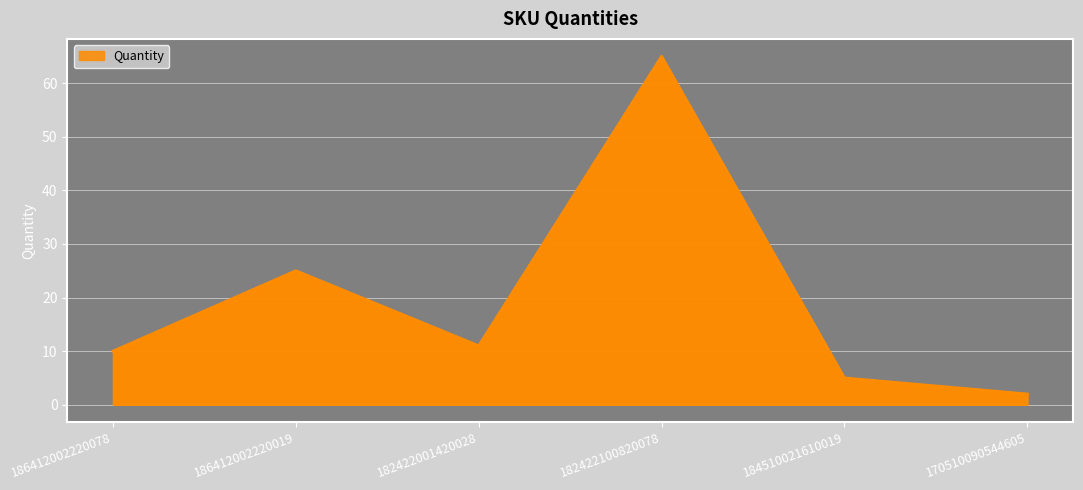

Approximately how many times larger is the value at 170510090544605 compared to 184510021610019?

0.4